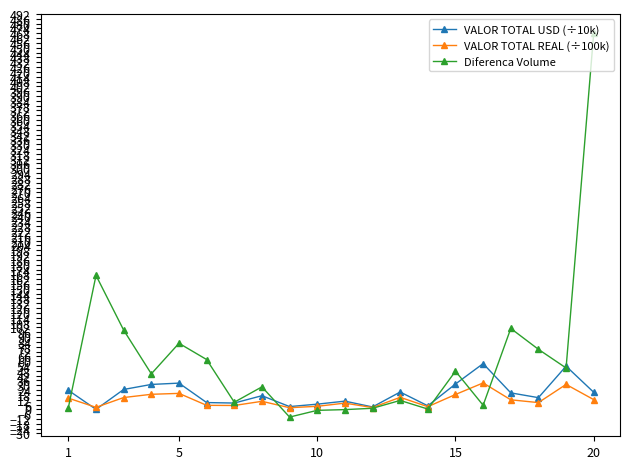

After their last crossing, which series has the higher values: Diferenca Volume or VALOR TOTAL USD (÷10k)?

Diferenca Volume